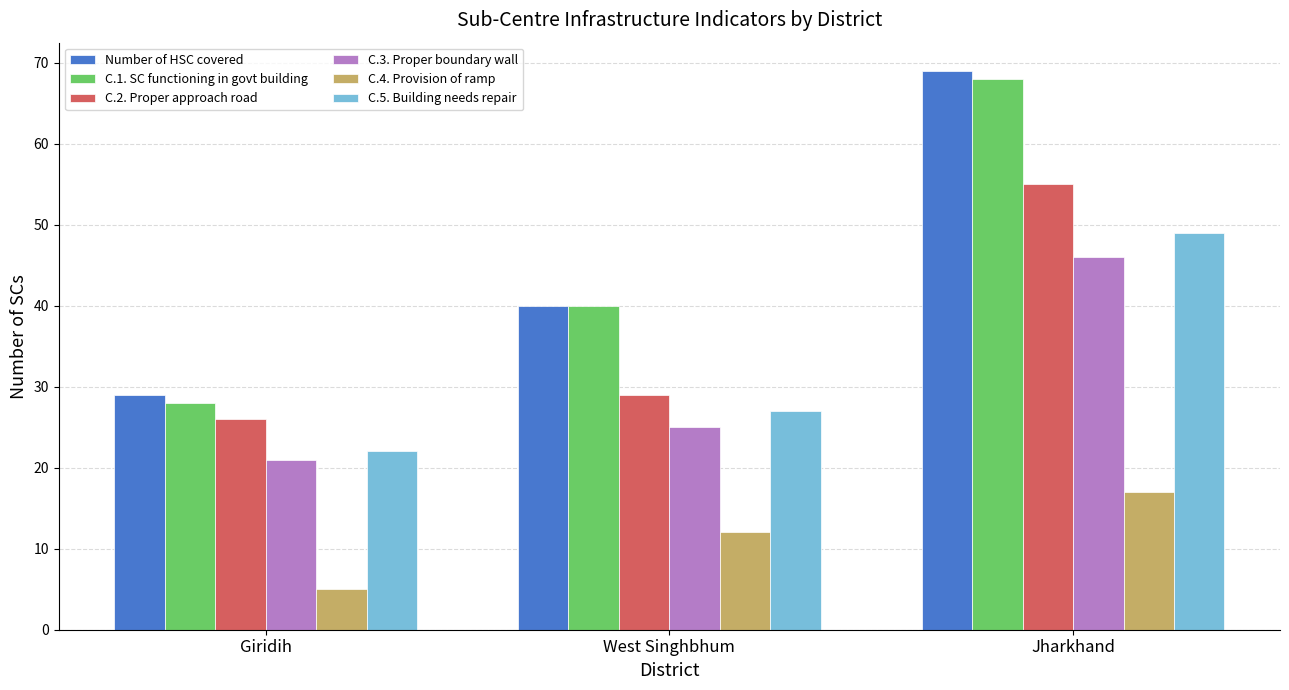

The C.4. Provision of ramp series shows 17 at Jharkhand. True or false?

True